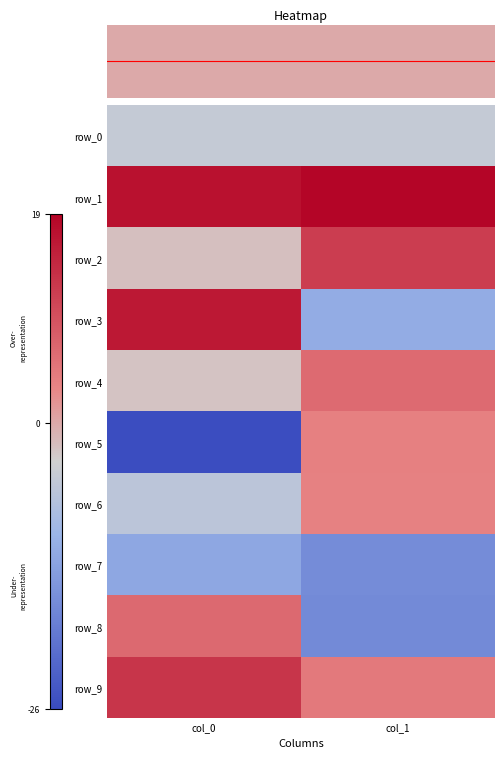

Which series changed the most between col_0 and col_1?

row_5